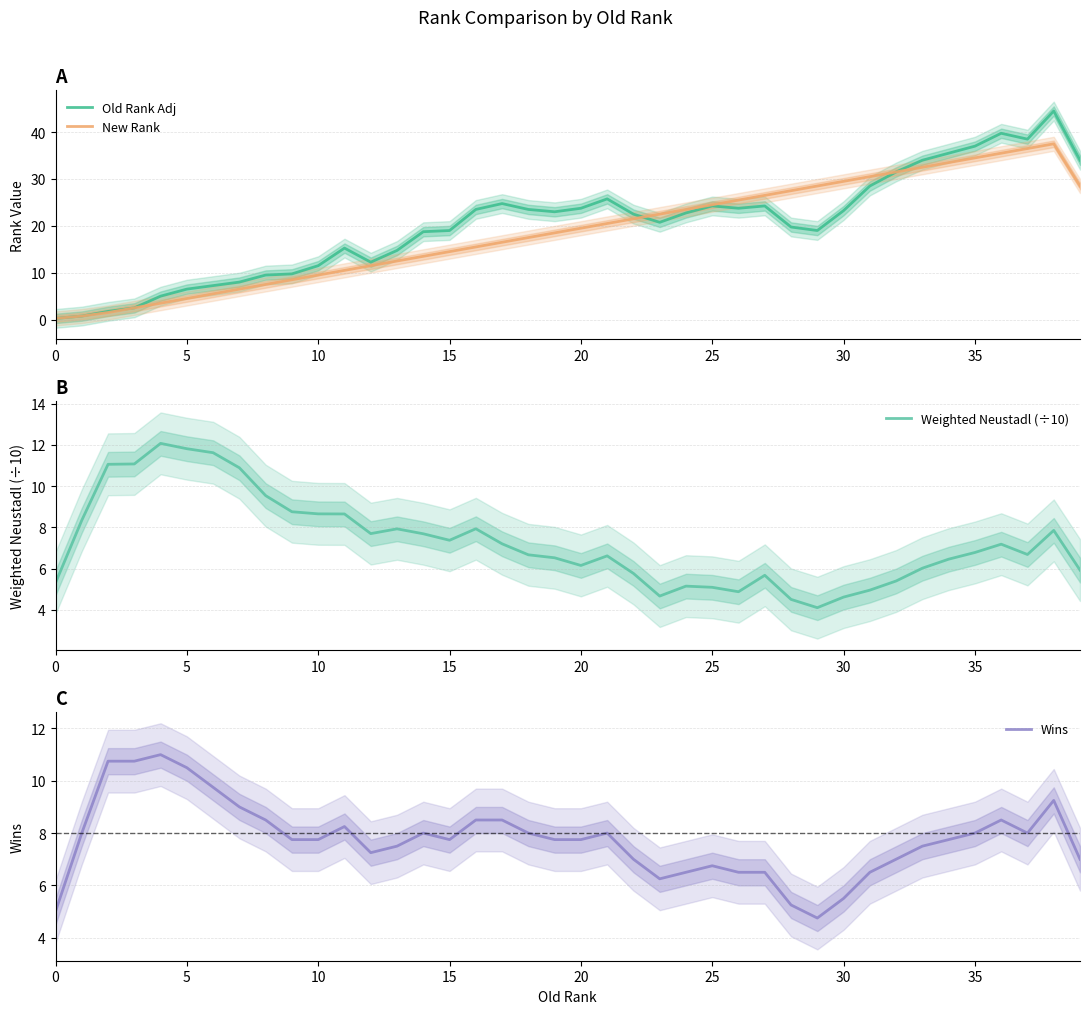

The value of Wins at 29 is 4.8. True or false?

True